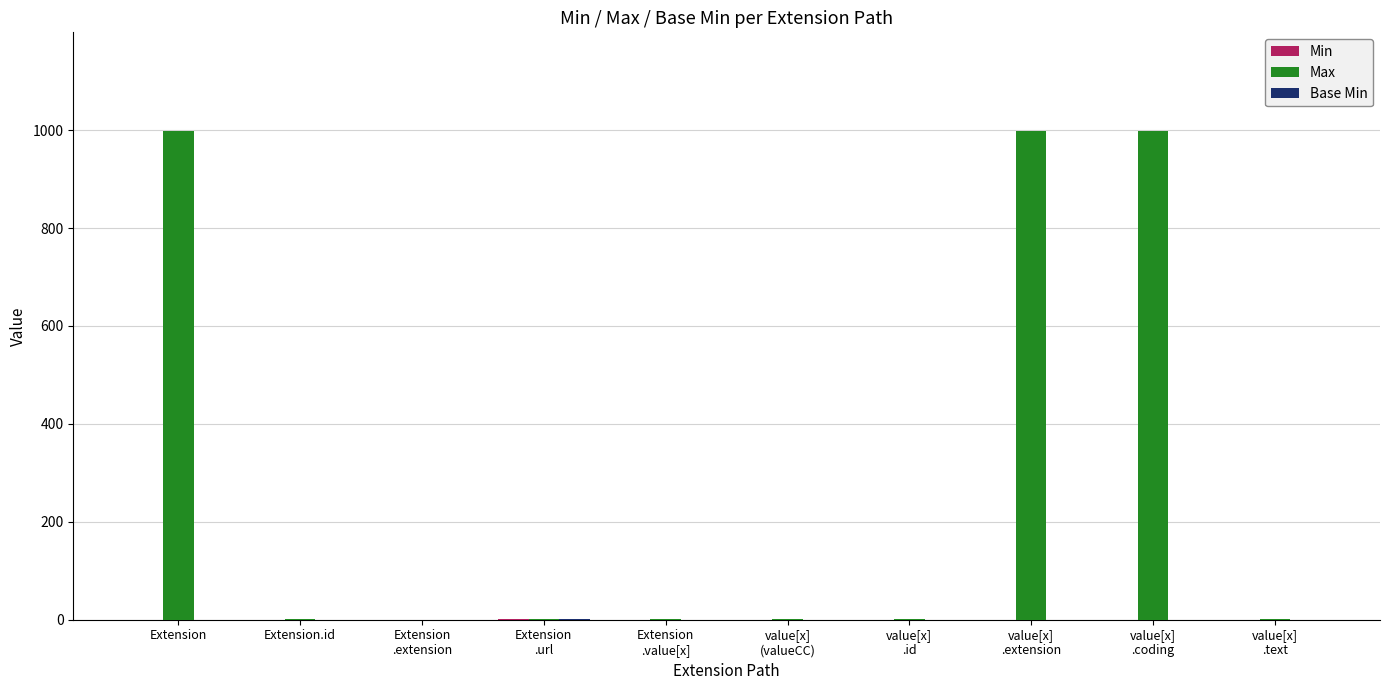

At which label does Max first exceed 1?

Extension